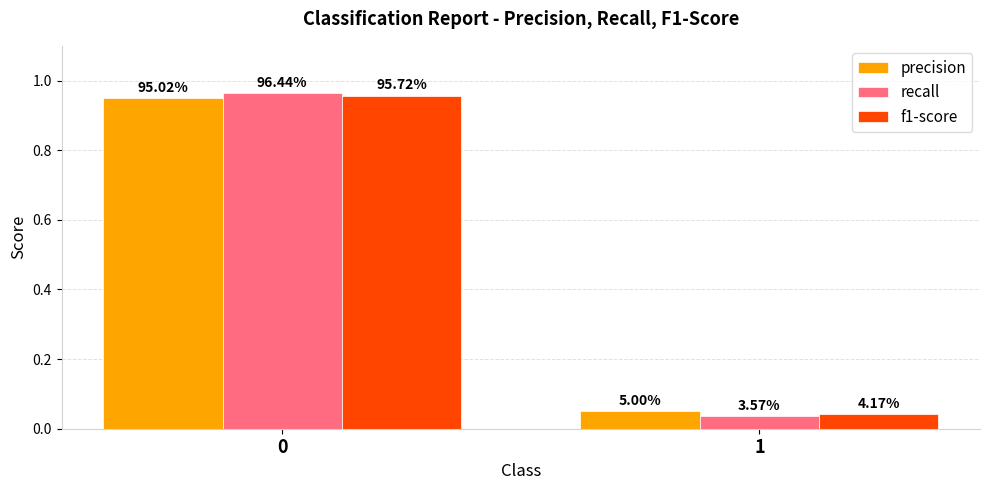

True or false: precision has a value of 0.7 at 0.

False